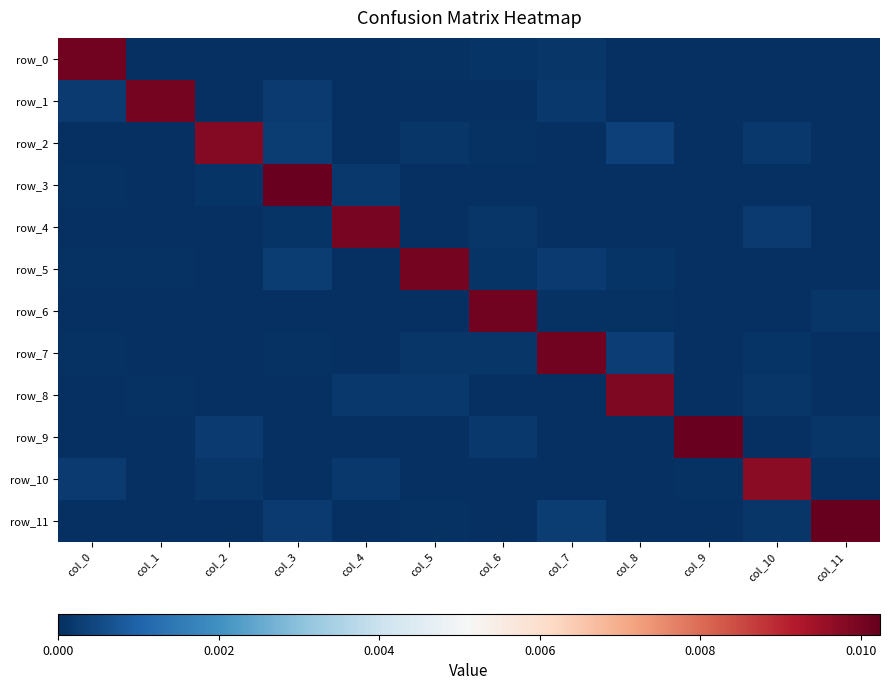

Rank the series by their maximum value, from highest to lowest.

row_11, row_9, row_3, row_6, row_7, row_0, row_1, row_5, row_4, row_8, row_2, row_10